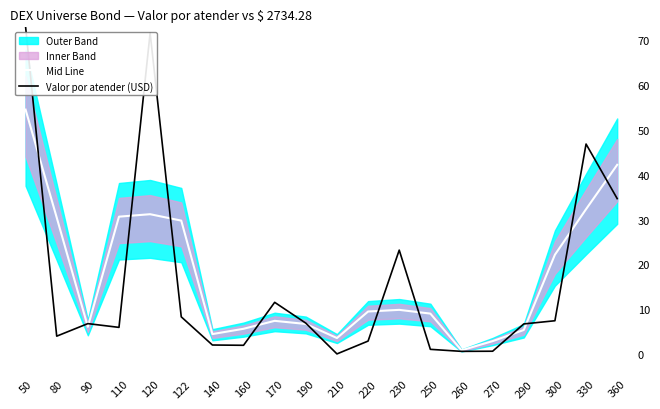

True or false: Valor por atender (USD) and Mid Line cross at least once.

True